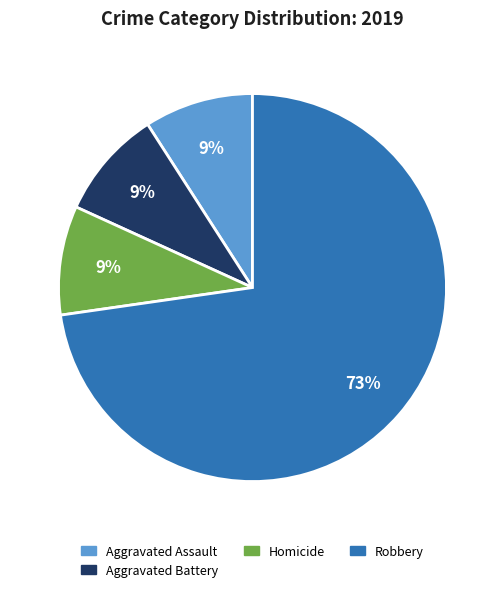

Count the number of slices in the pie.

4